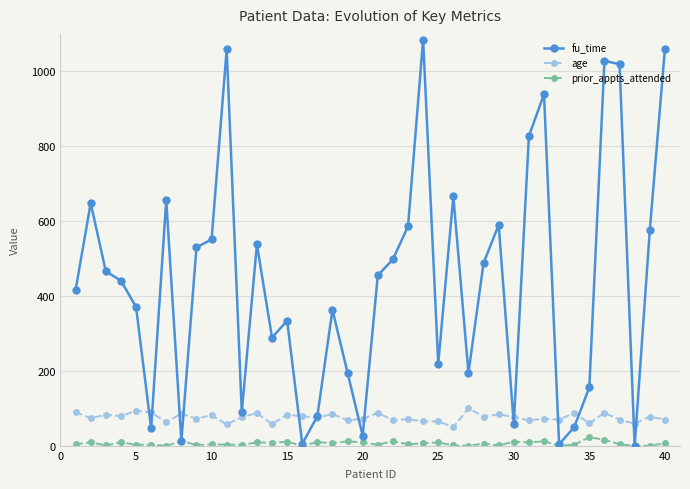

True or false: fu_time has more than 0 points higher than both neighbors.

True